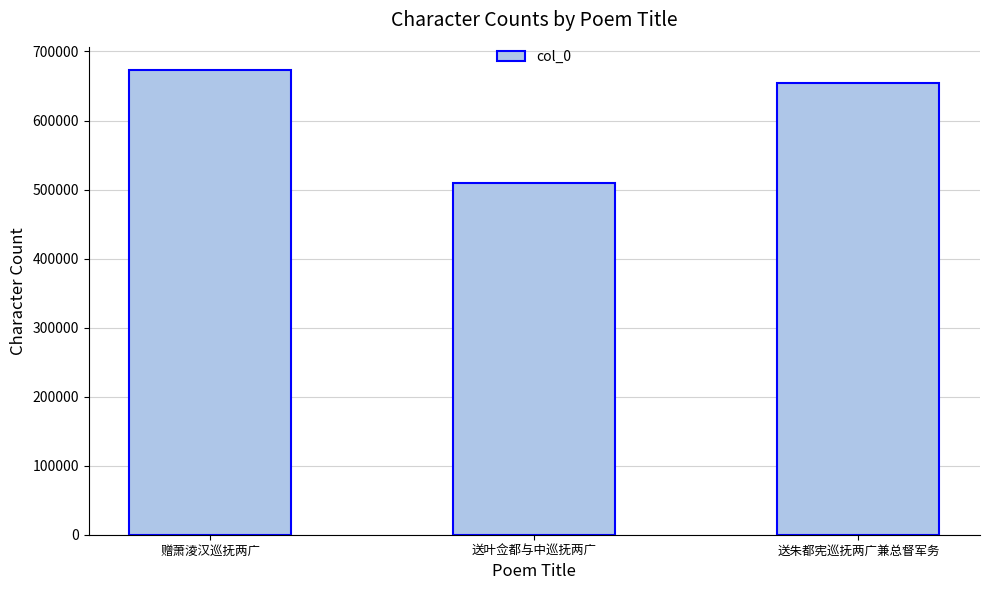

What is the average value?

612363